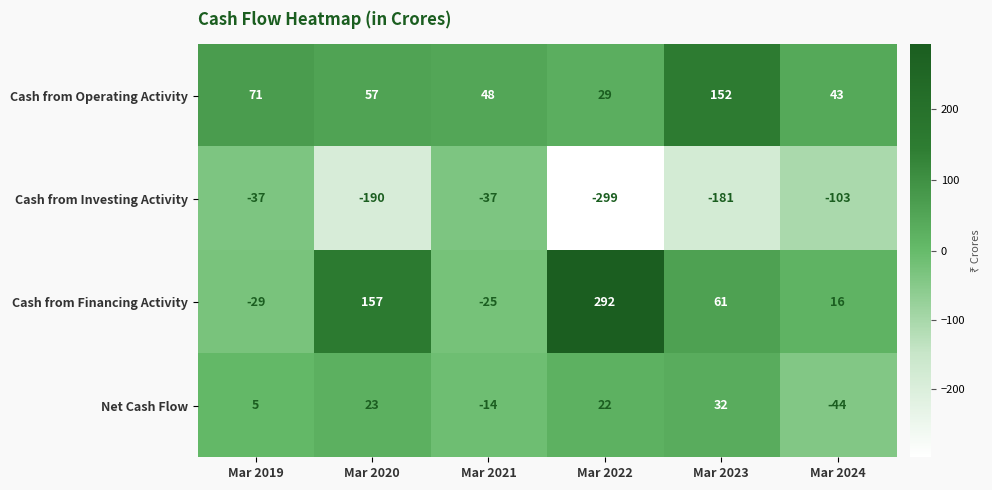

Count the number of categories in the chart.

6